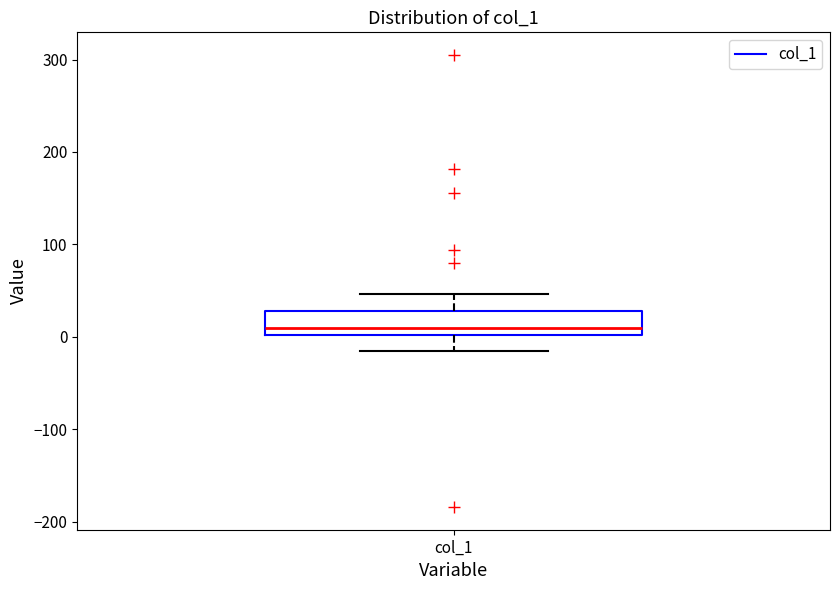

Read this box plot against the y-axis: the position of the median line, the range covered by the box, and the ends of both whiskers. The values are not printed on the chart, so give them approximately, as read against the axis.

median 10, box 0 to 30, whiskers -10 to 50